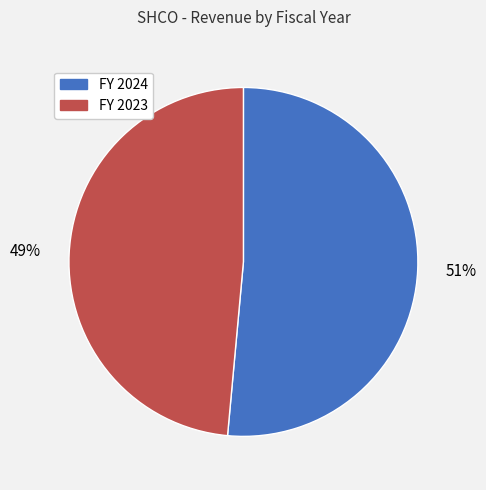

What percentage is the FY 2024 slice, to the nearest percent?

51%